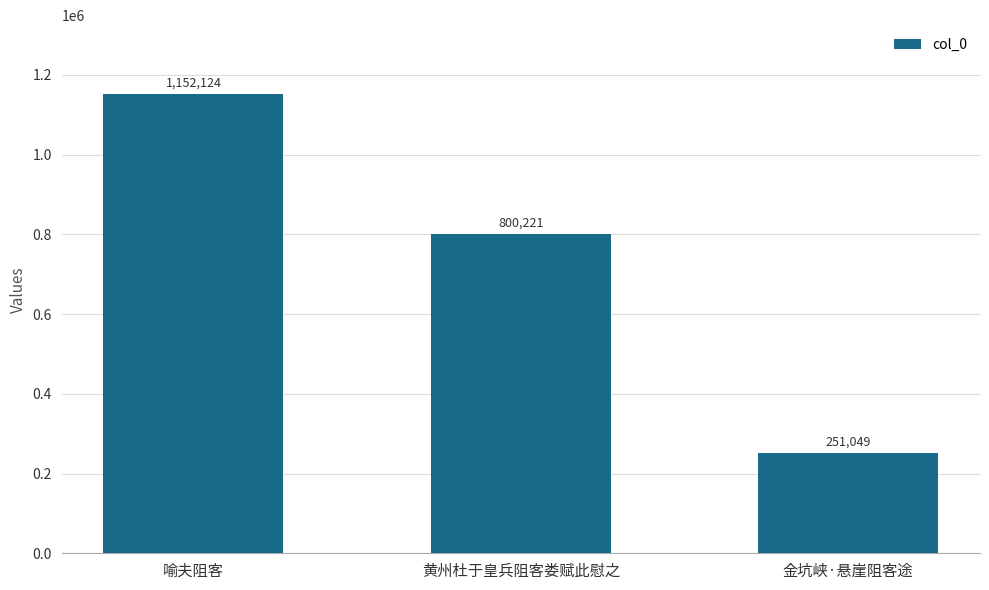

Which label corresponds to the smallest value in the chart?

金坑峡·悬崖阻客途